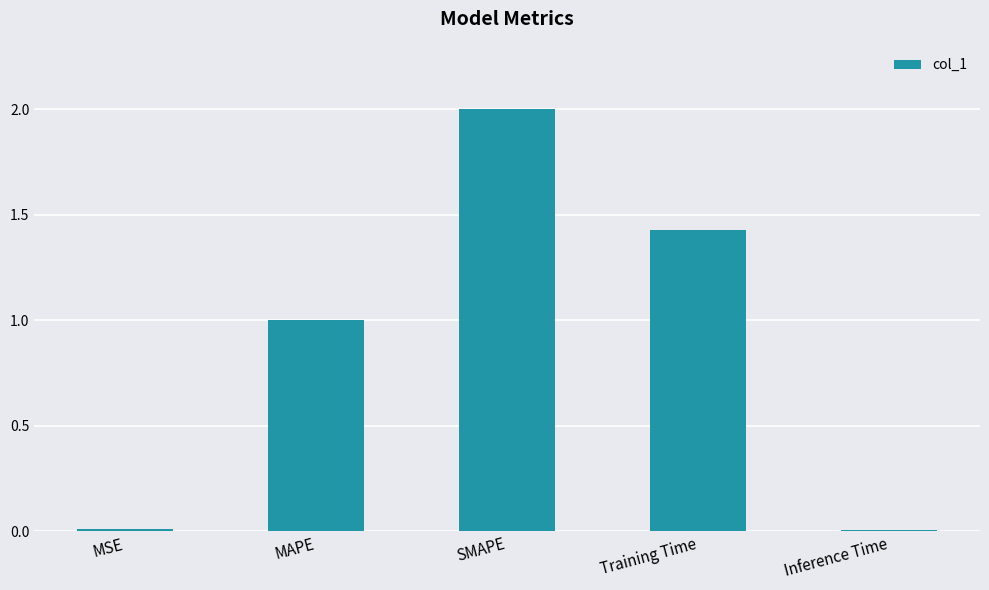

What is the change in value from Training Time to Inference Time?

-1.4